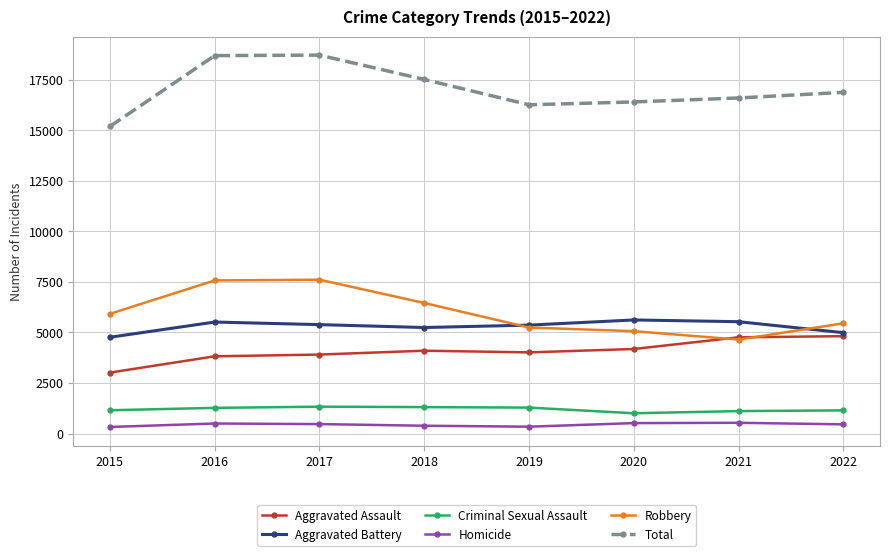

What is the difference between the highest and lowest values at 2022?

16414